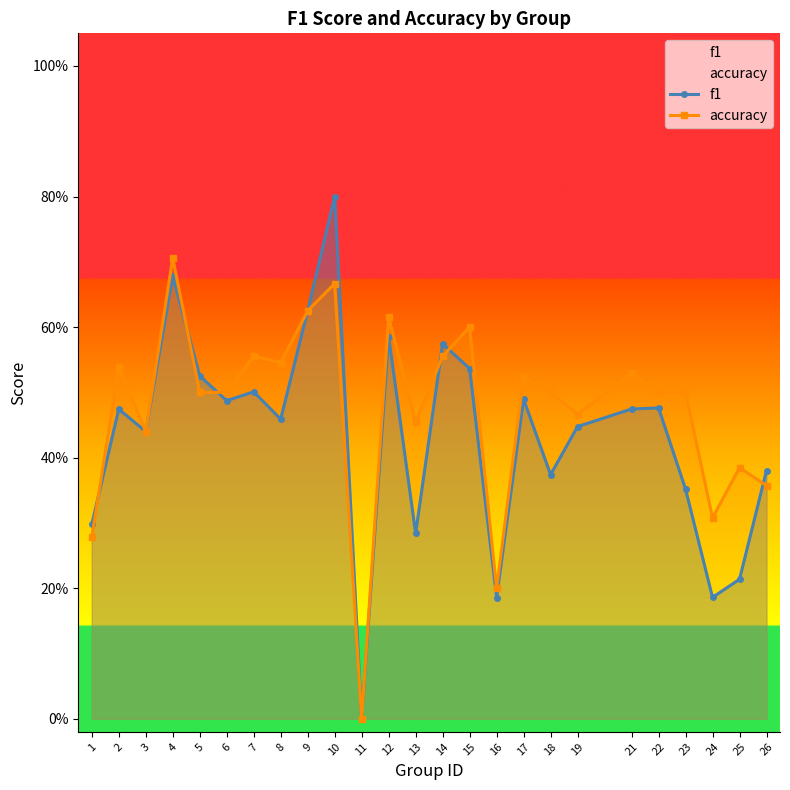

What is the value of the accuracy point at the 15th from the left?

0.6